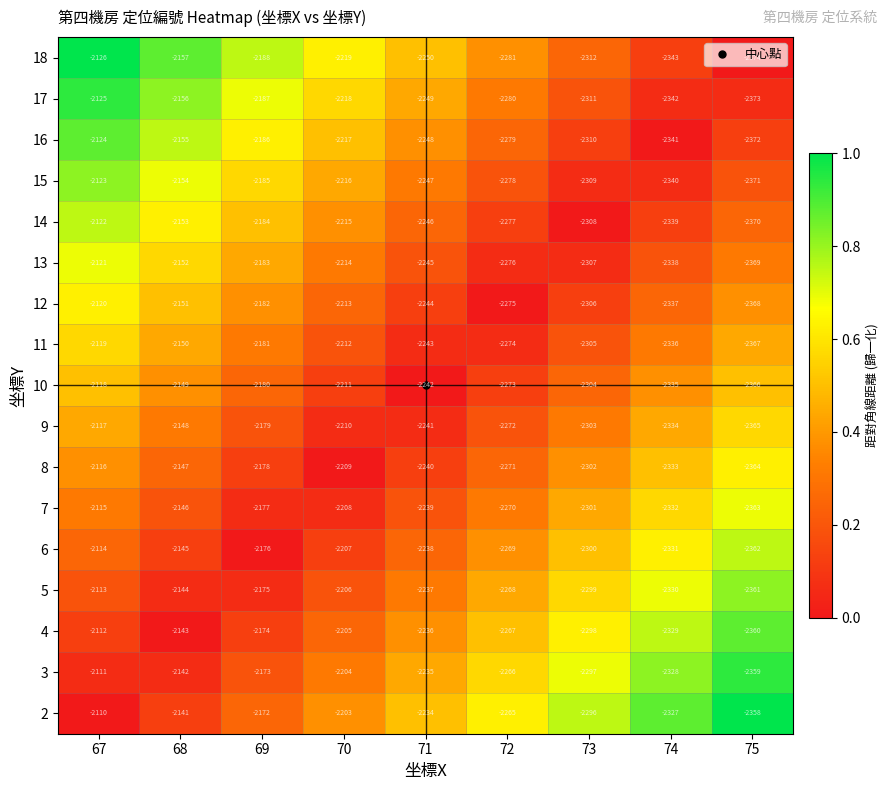

What is the total value across all series at 67?

-36006